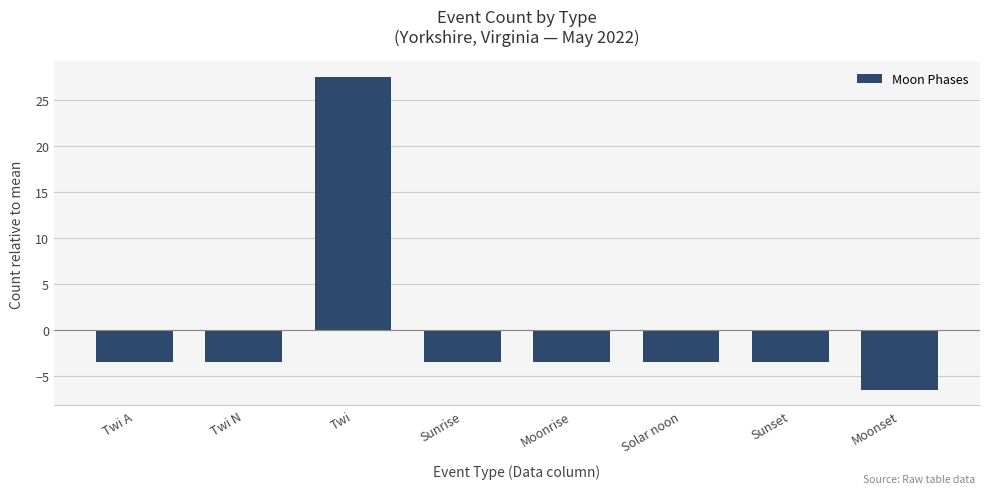

At which label does the data first exceed -3?

Twi